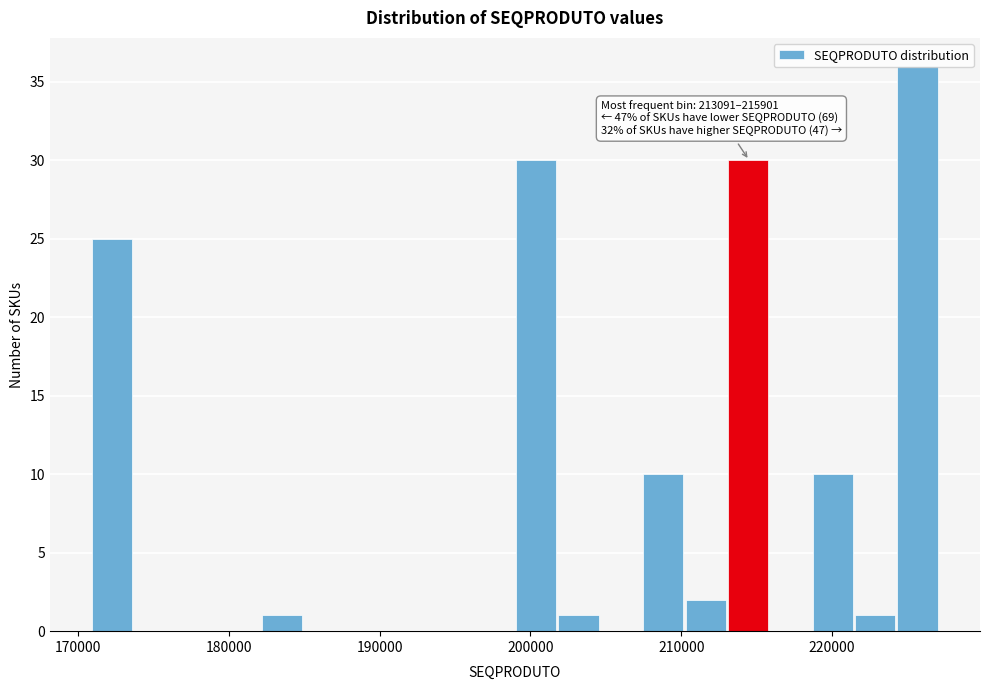

Read against the x-axis, roughly where is the centre of the tallest bar?

226000